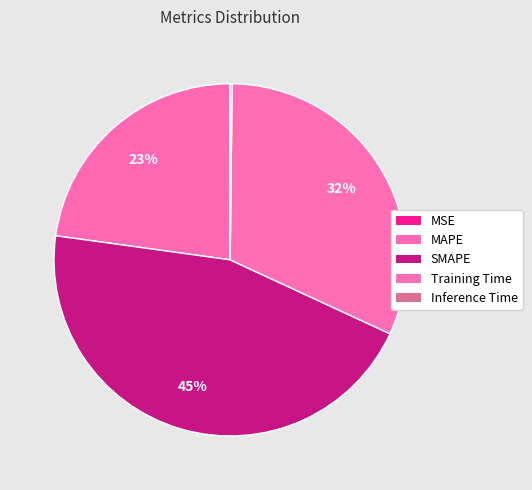

To the nearest percent, what portion does MAPE represent?

23%